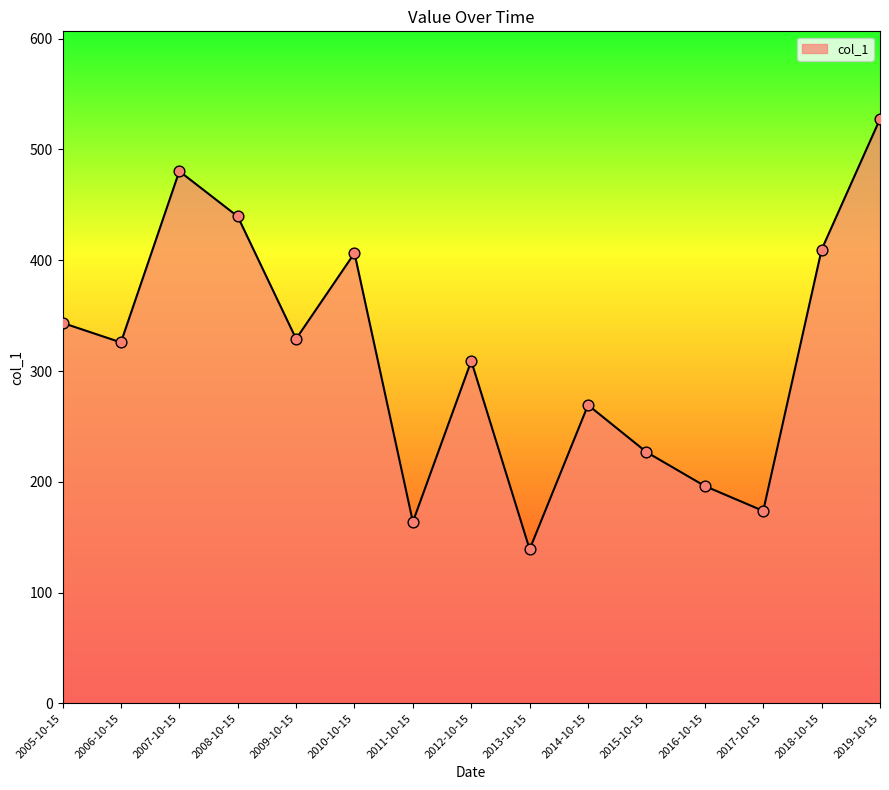

Between 2009-10-15 and 2014-10-15, which is larger?

2009-10-15